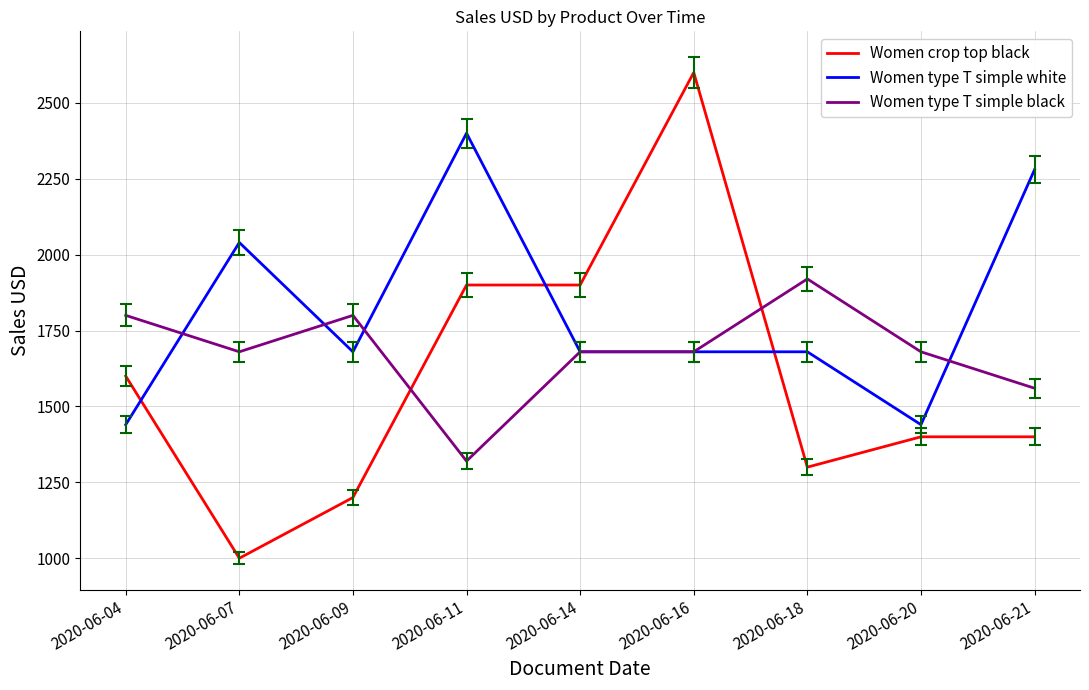

Where is the first local minimum for Women type T simple white?

2020-06-09